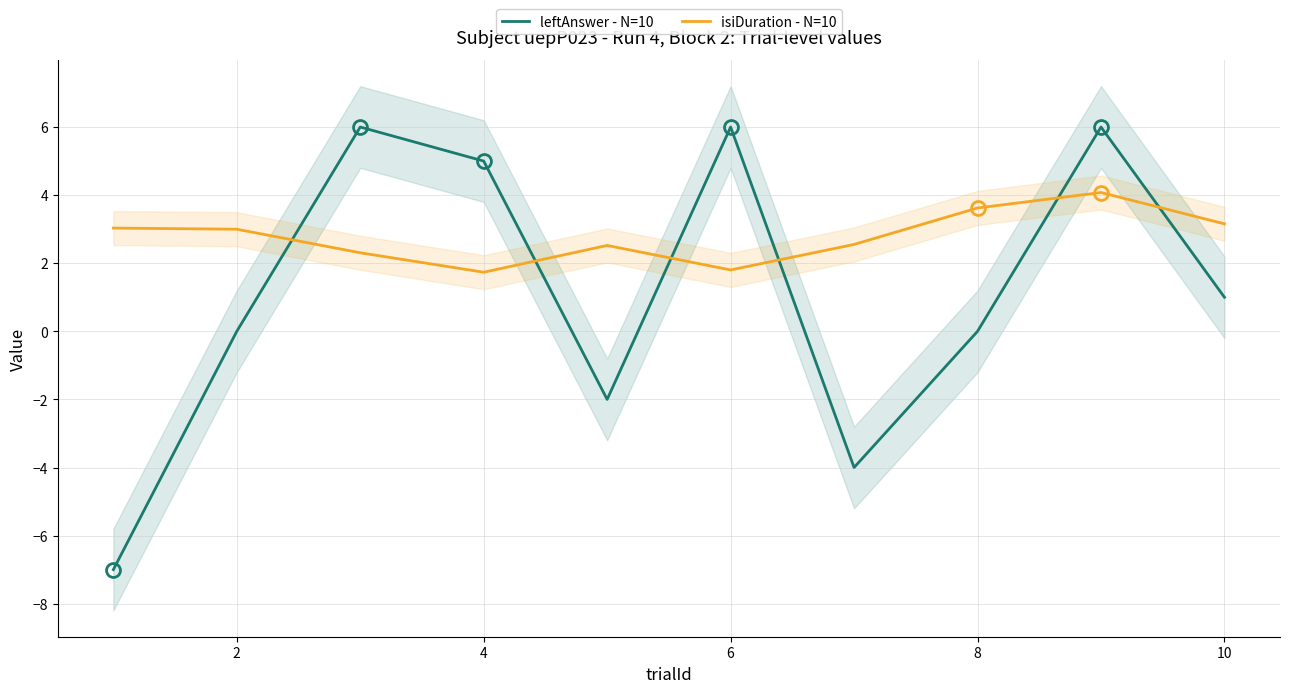

The leftAnswer - N=10 series shows -7.6 at 2. True or false?

False